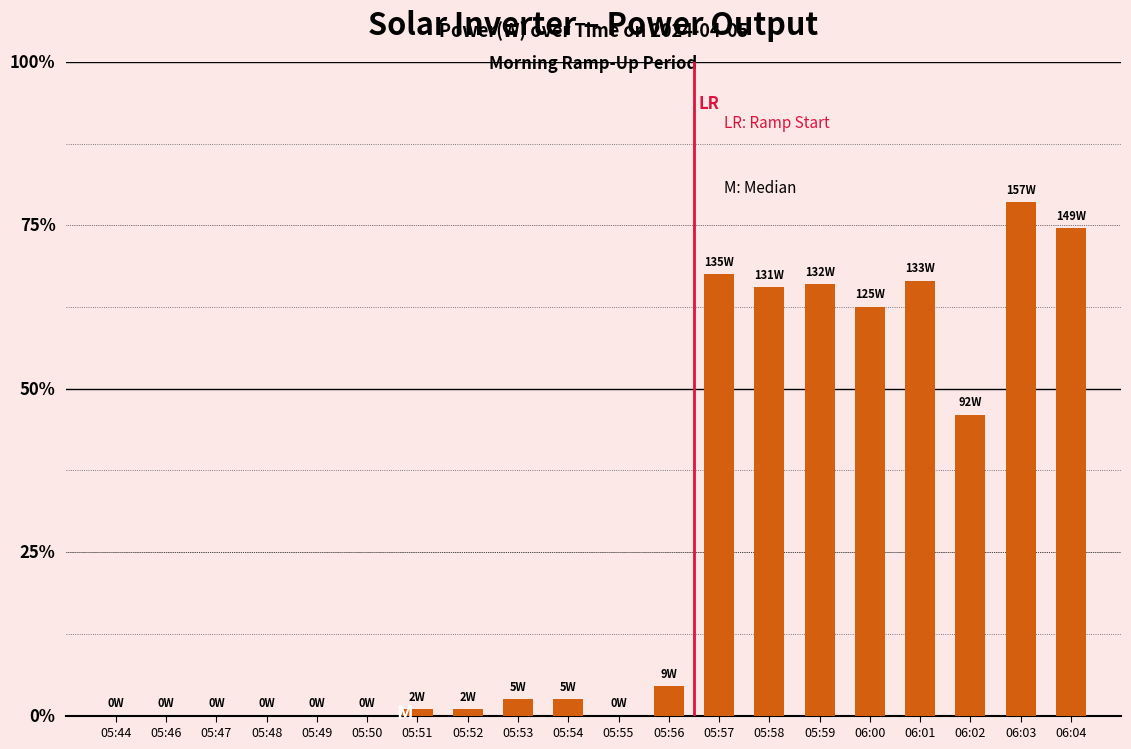

List the labels in order of value, smallest first.

05:44, 05:46, 05:47, 05:48, 05:49, 05:50, 05:55, 05:51, 05:52, 05:53, 05:54, 05:56, 06:02, 06:00, 05:58, 05:59, 06:01, 05:57, 06:04, 06:03